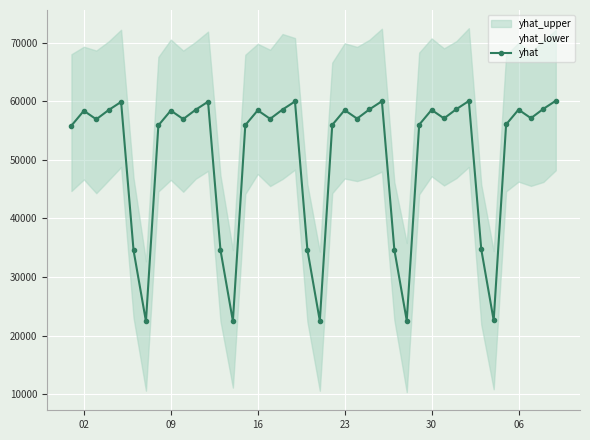

Where is the first local maximum for yhat?

02